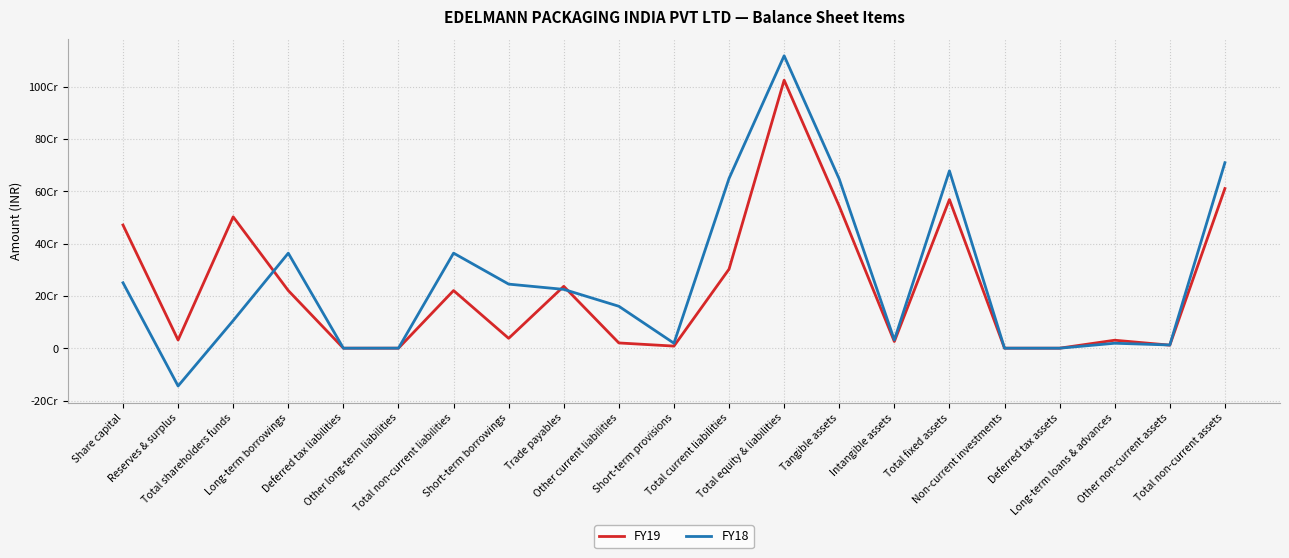

The value of FY18 at Long-term loans & advances is 25912527. True or false?

False